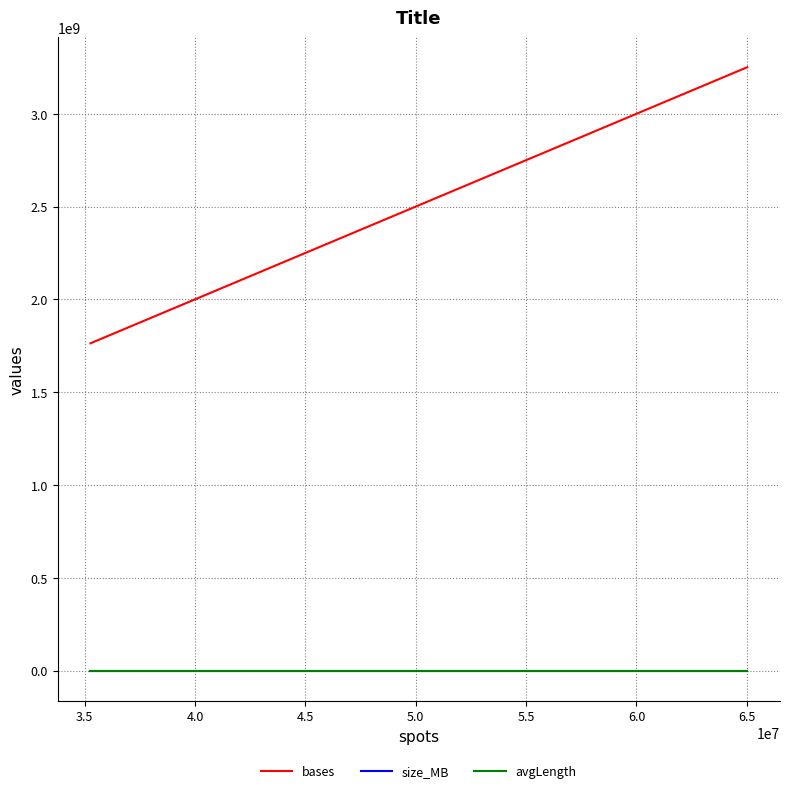

Which series has the widest spread of values?

bases